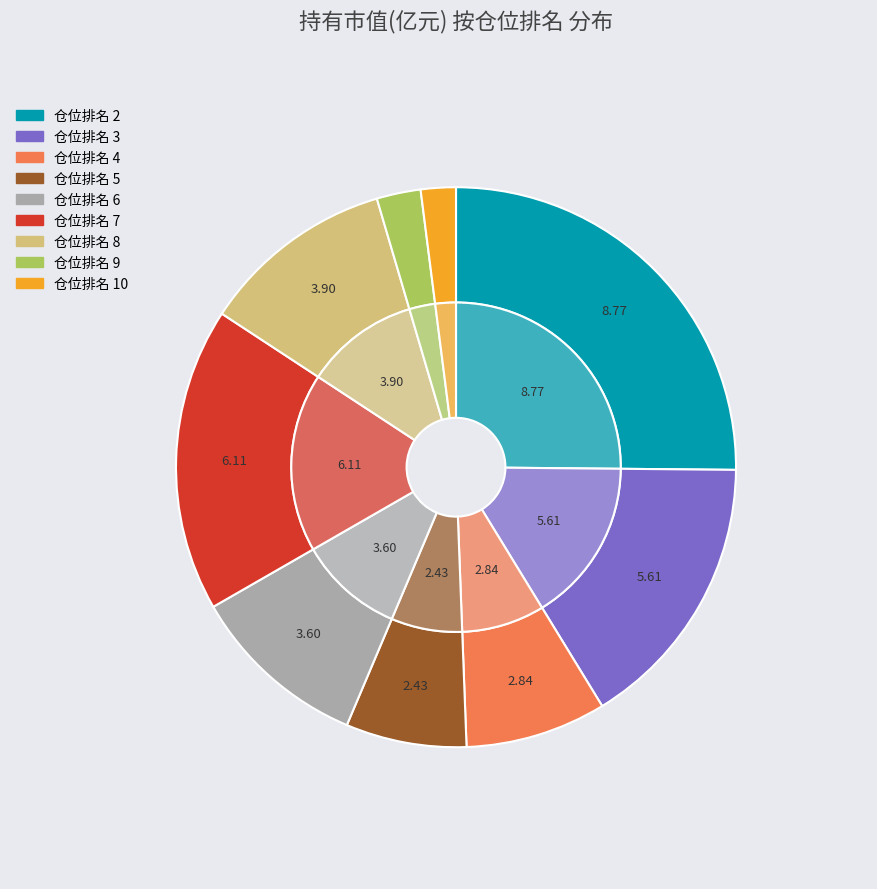

Rank the categories by value from highest to lowest.

2, 7, 3, 8, 6, 4, 5, 9, 10